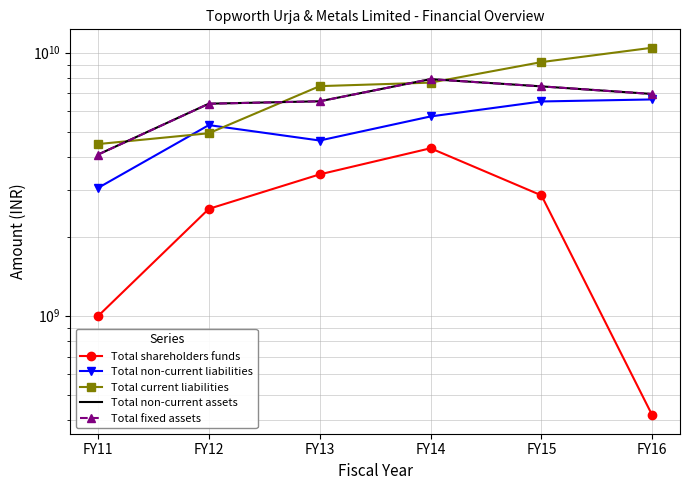

Which has a higher value, FY15 or FY14?

FY14